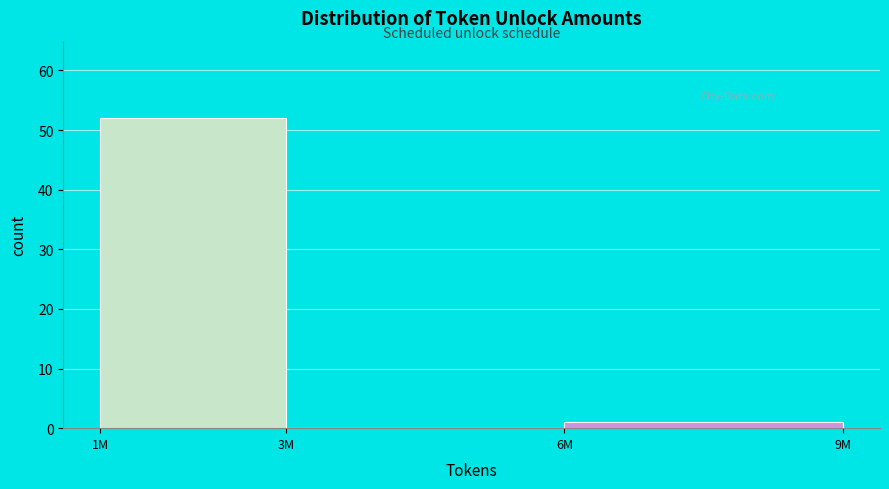

Reading left to right, transcribe all the data shown in this chart.

1M=52	3M=0	6M=1